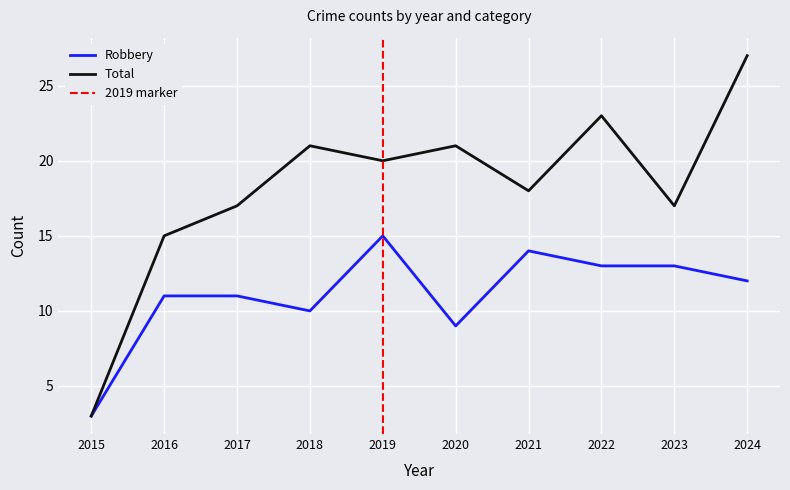

What is the difference between the highest and lowest values at 2016?

4